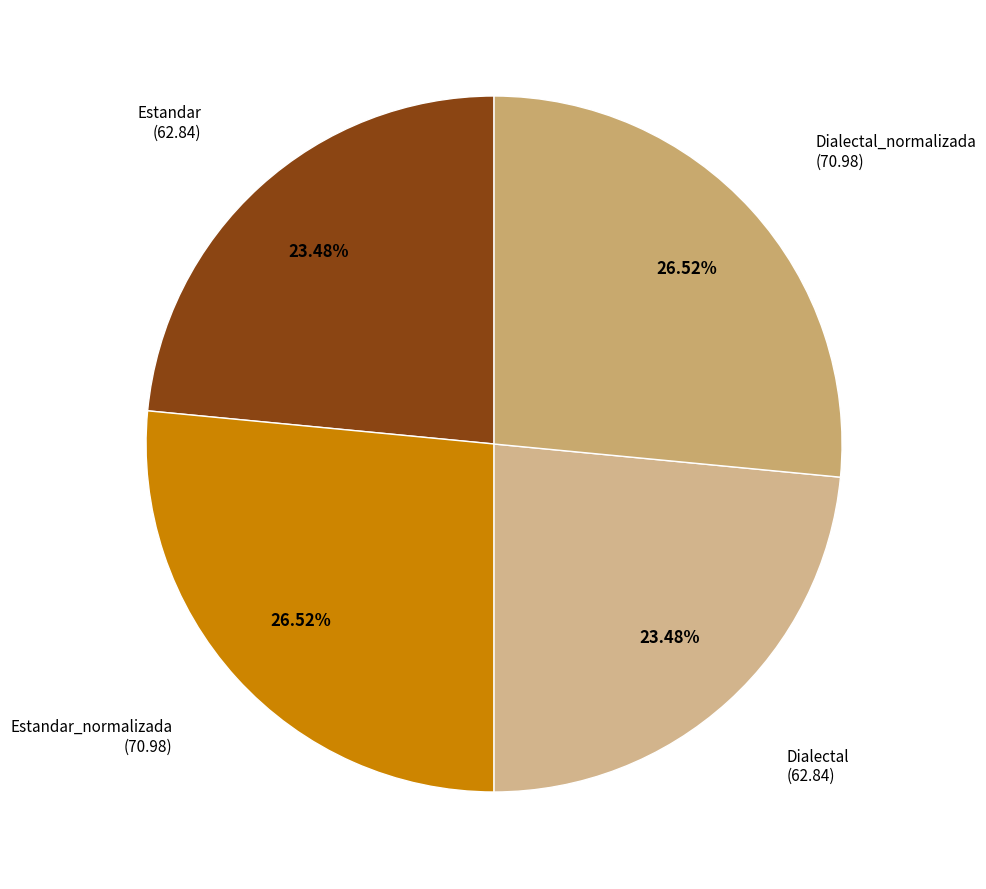

To the nearest percent, what is the average slice percentage?

25%